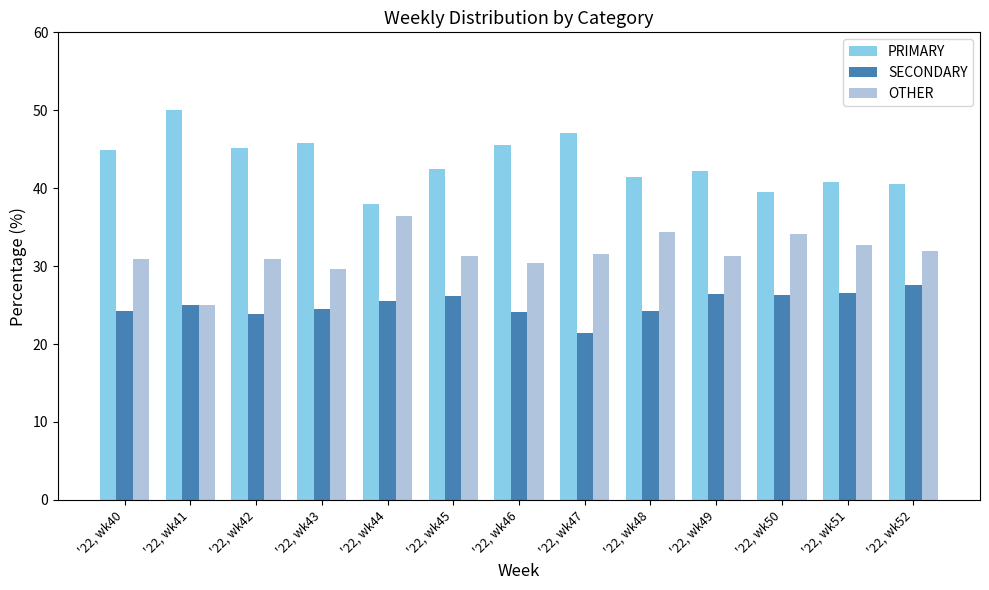

What is the sum of all OTHER values?

410.6